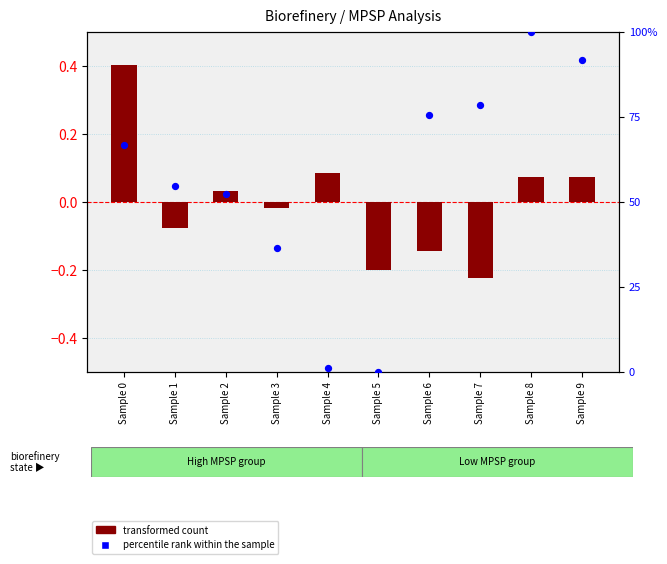

Which series contains the lowest Y value?

transformed count